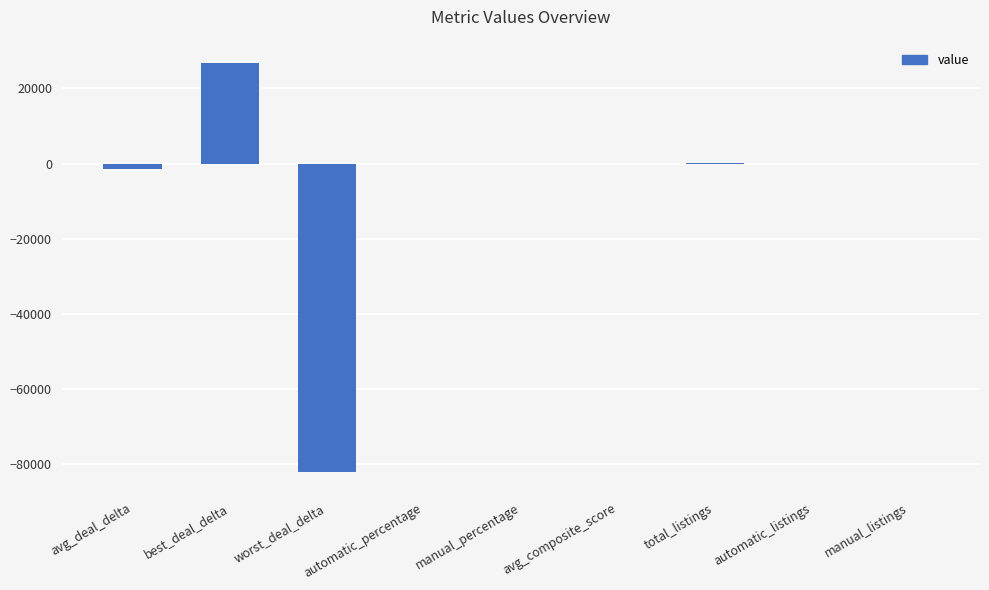

The chart shows a value of 26800.0 at best_deal_delta. True or false?

True